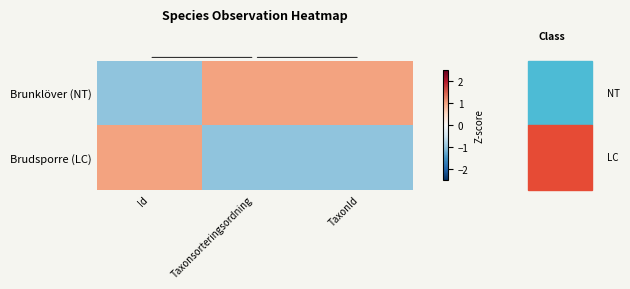

Which series has the widest spread of values?

Brunklöver (NT)